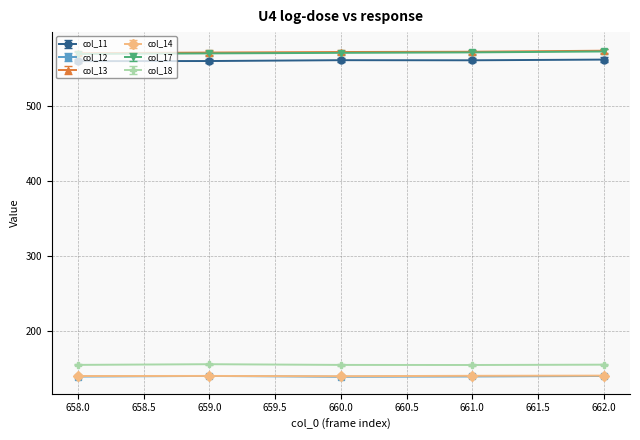

At how many categories does at least one series exceed 187?

5